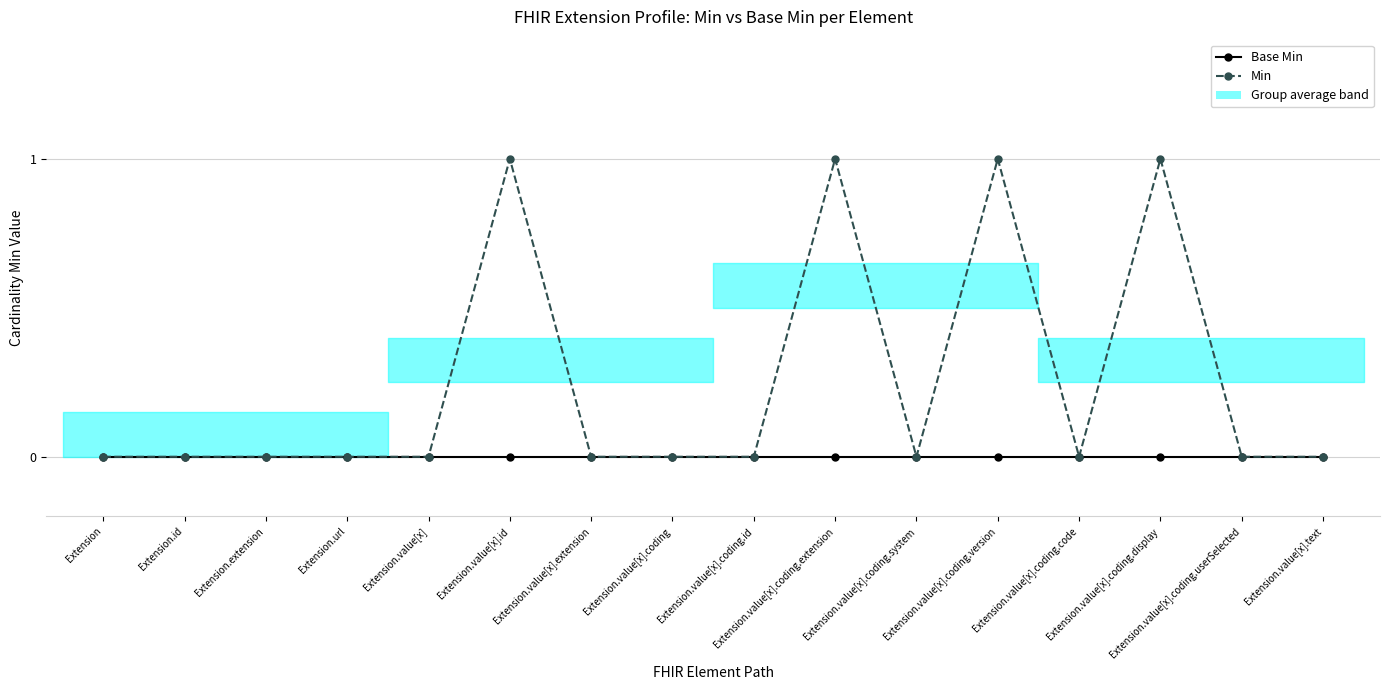

Reading right to left, list all the values displayed in this chart.

Base Min: Extension.value[x].text=0	Extension.value[x].coding.userSelected=0	Extension.value[x].coding.display=0	Extension.value[x].coding.code=0	Extension.value[x].coding.version=0	Extension.value[x].coding.system=0	Extension.value[x].coding.extension=0	Extension.value[x].coding.id=0	Extension.value[x].coding=0	Extension.value[x].extension=0	Extension.value[x].id=0	Extension.value[x]=0	Extension.url=0	Extension.extension=0	Extension.id=0	Extension=0
Min: Extension.value[x].text=0	Extension.value[x].coding.userSelected=0	Extension.value[x].coding.display=1	Extension.value[x].coding.code=0	Extension.value[x].coding.version=1	Extension.value[x].coding.system=0	Extension.value[x].coding.extension=1	Extension.value[x].coding.id=0	Extension.value[x].coding=0	Extension.value[x].extension=0	Extension.value[x].id=1	Extension.value[x]=0	Extension.url=0	Extension.extension=0	Extension.id=0	Extension=0